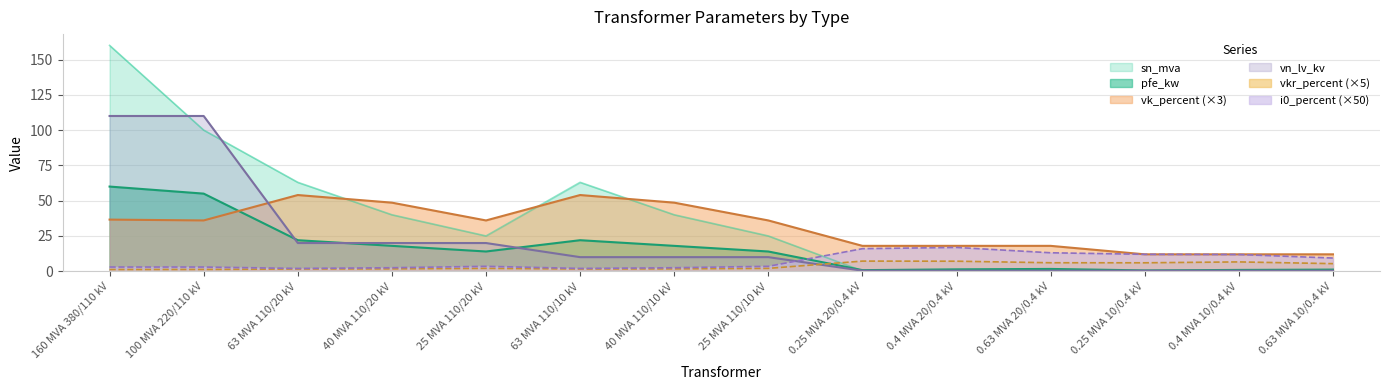

In sn_mva, how many points are higher than both neighbors (excluding endpoints)?

2